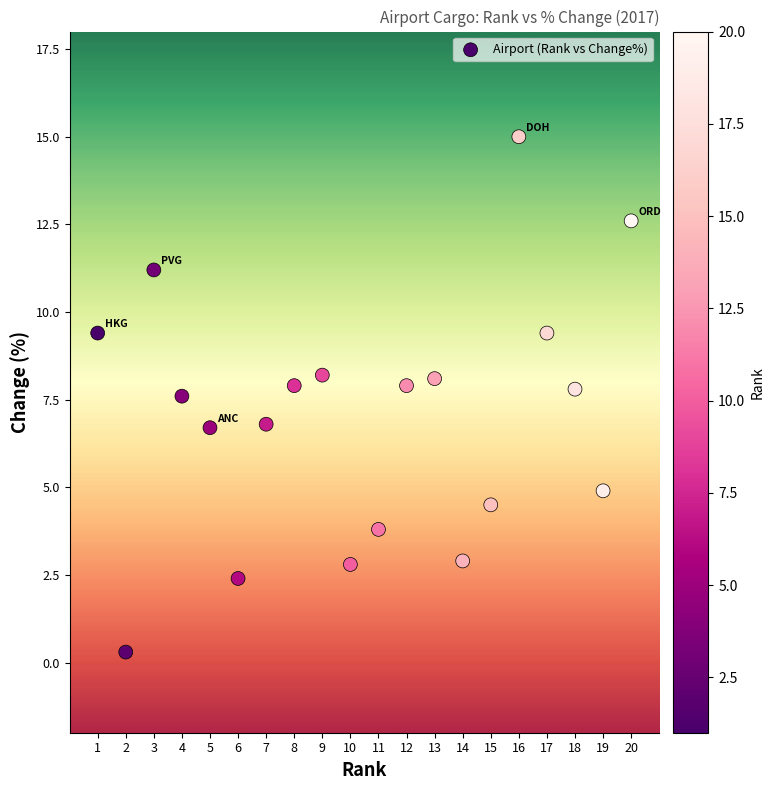

What is the range of X values (max minus min)?

19.0